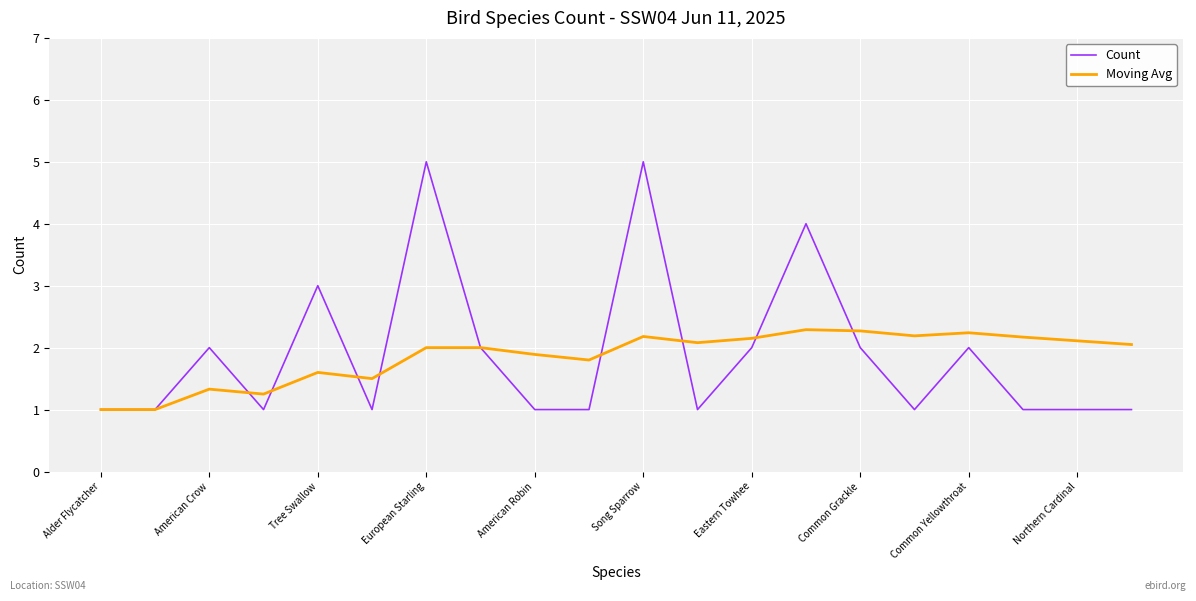

What is the minimum value for Moving Avg?

1.0